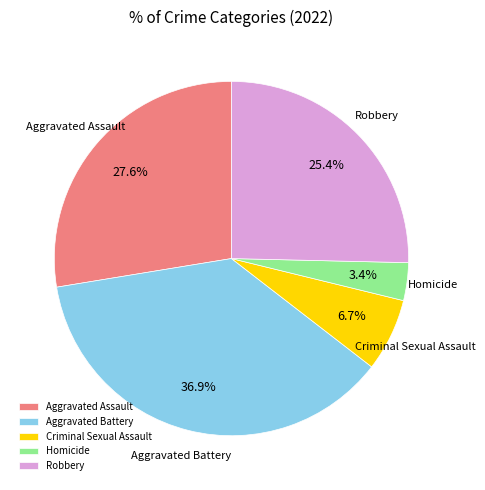

To the nearest percent, what is the combined percentage of Aggravated Assault and Homicide?

31%